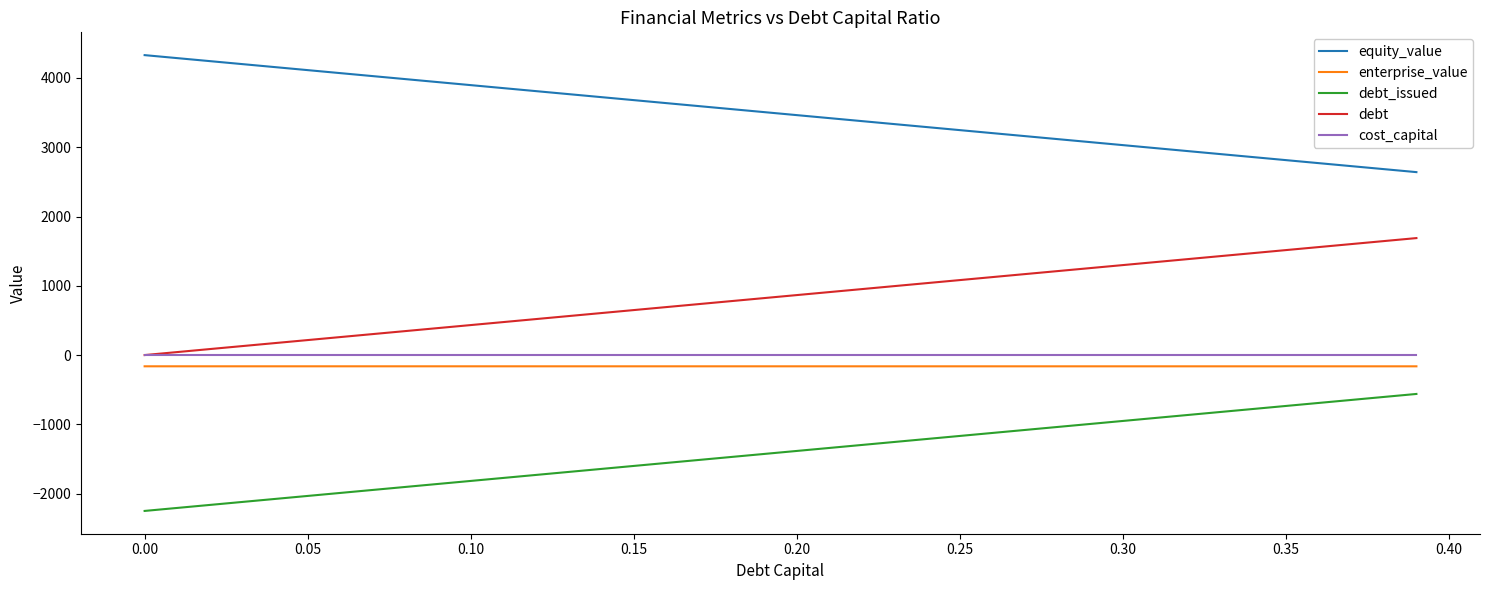

True or false: cost_capital and equity_value intersect in this chart.

False